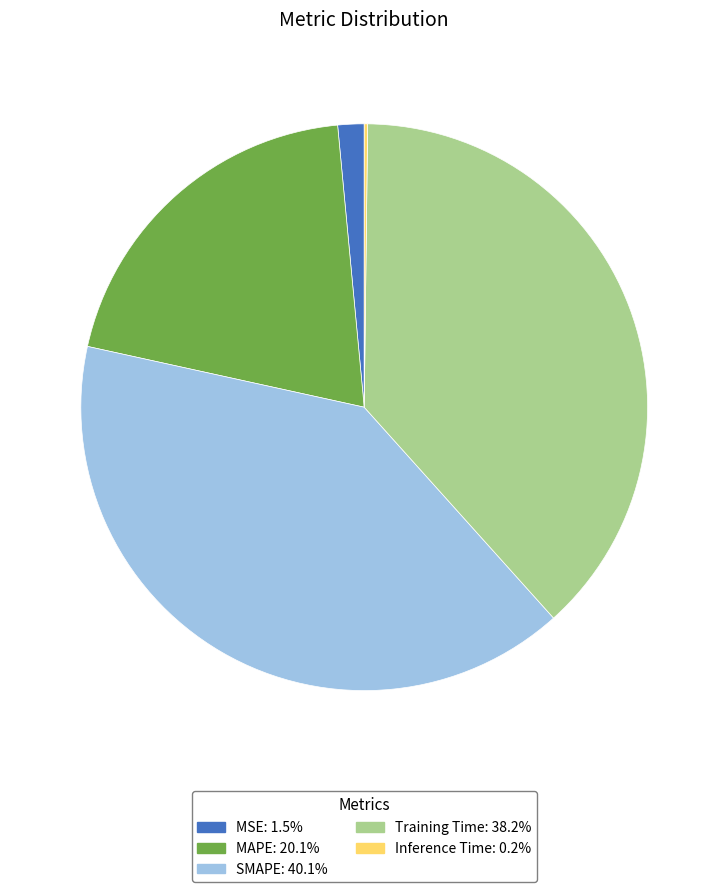

Is the sum of Training Time and MSE greater than half?

No